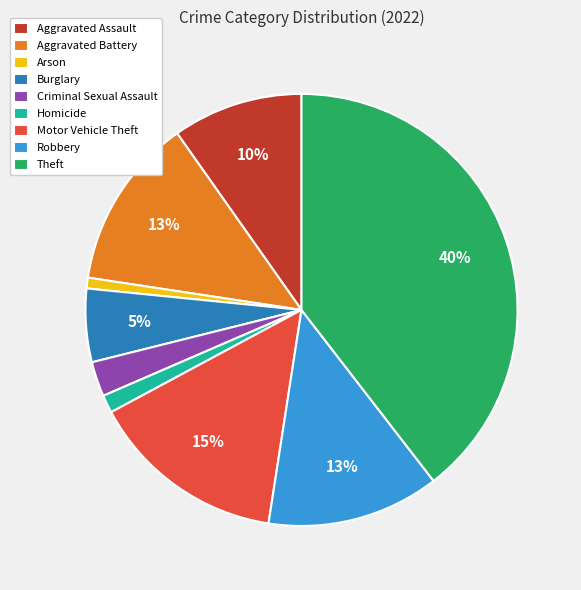

The Criminal Sexual Assault slice represents 3% of the pie. True or false?

True